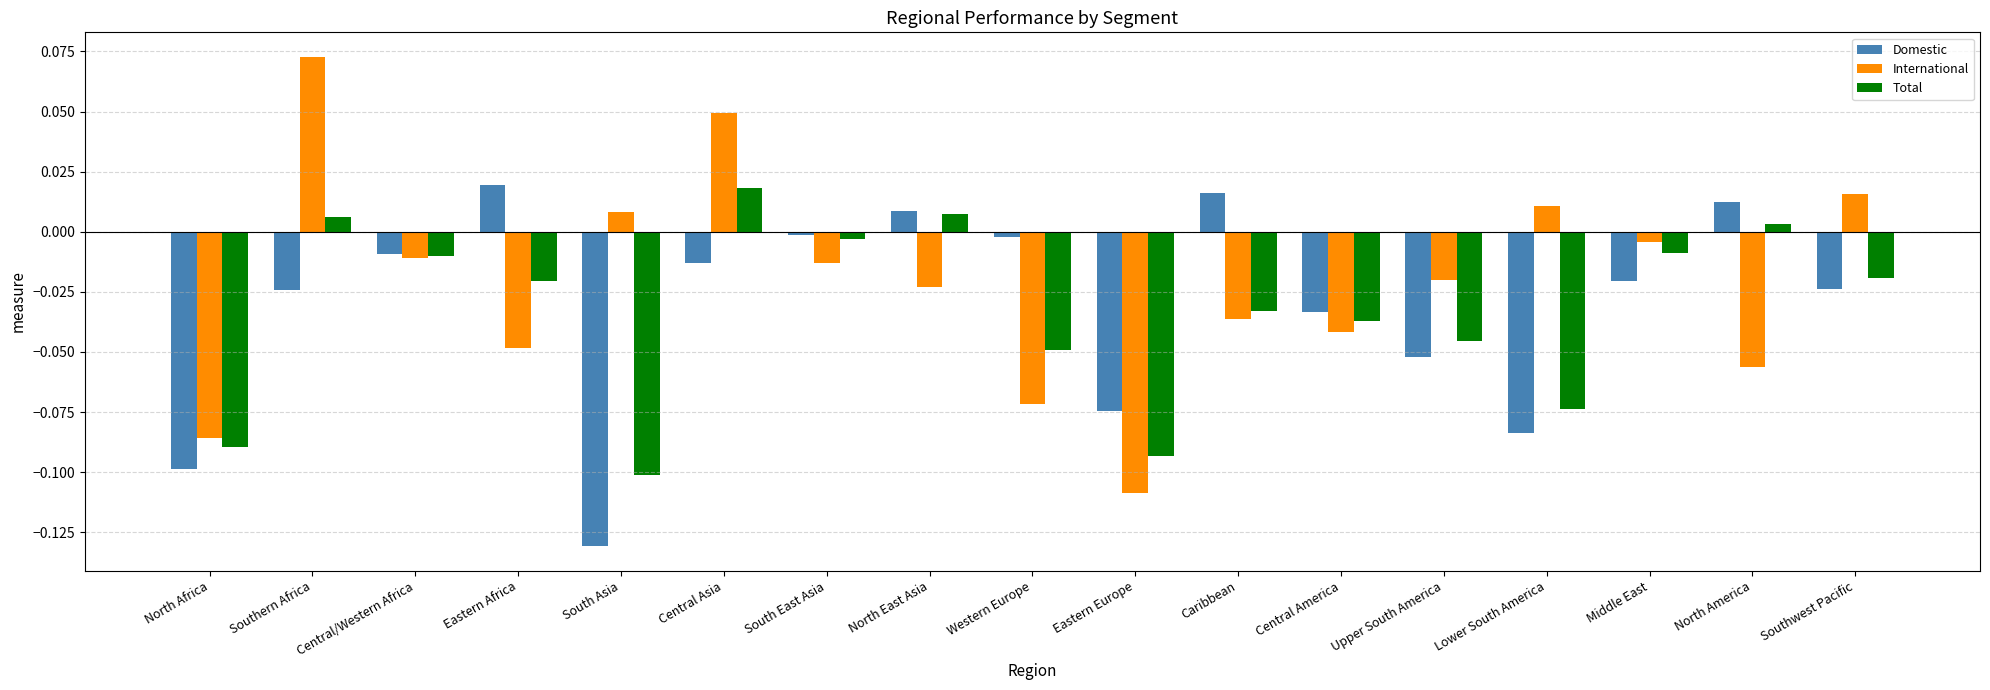

The value of Total at Central America is -0.0. True or false?

True